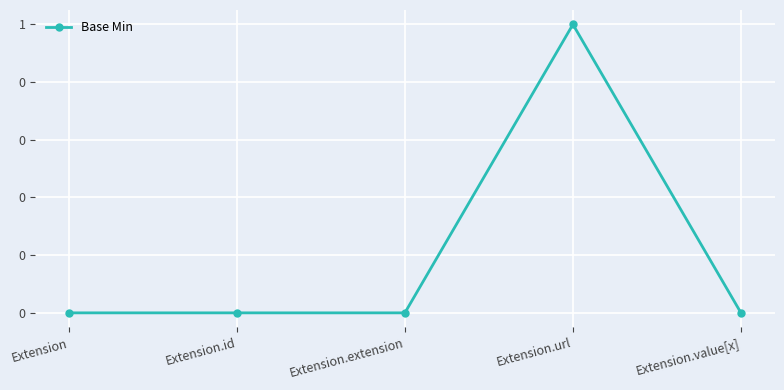

Does the chart have visible grid lines?

Yes